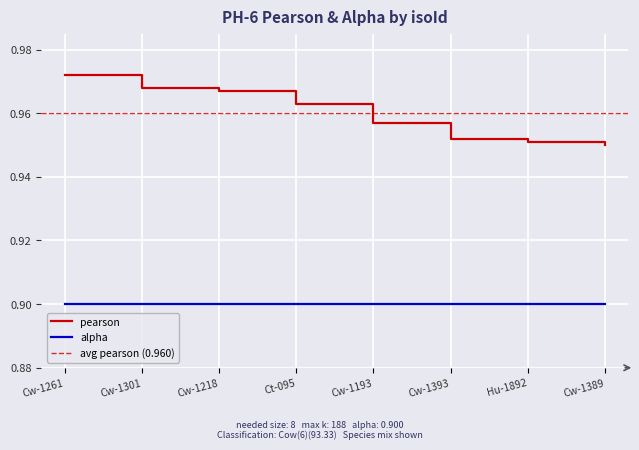

Which category has the highest value in the pearson series?

Cw-1261